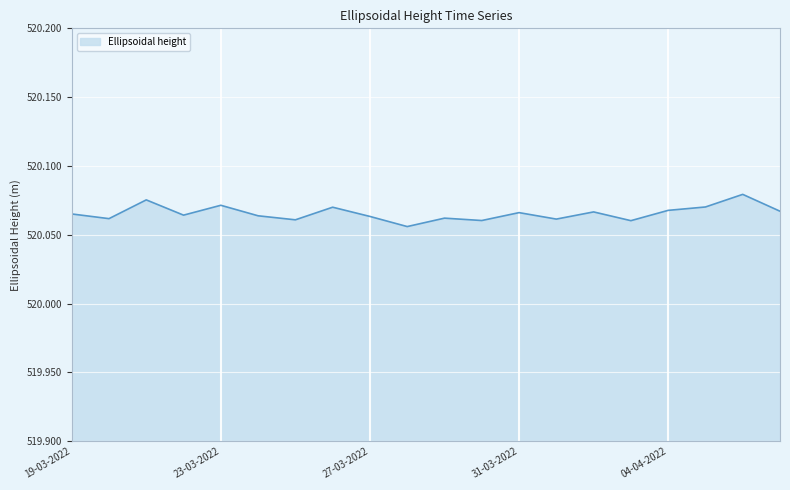

How many lines are shown in the chart?

1